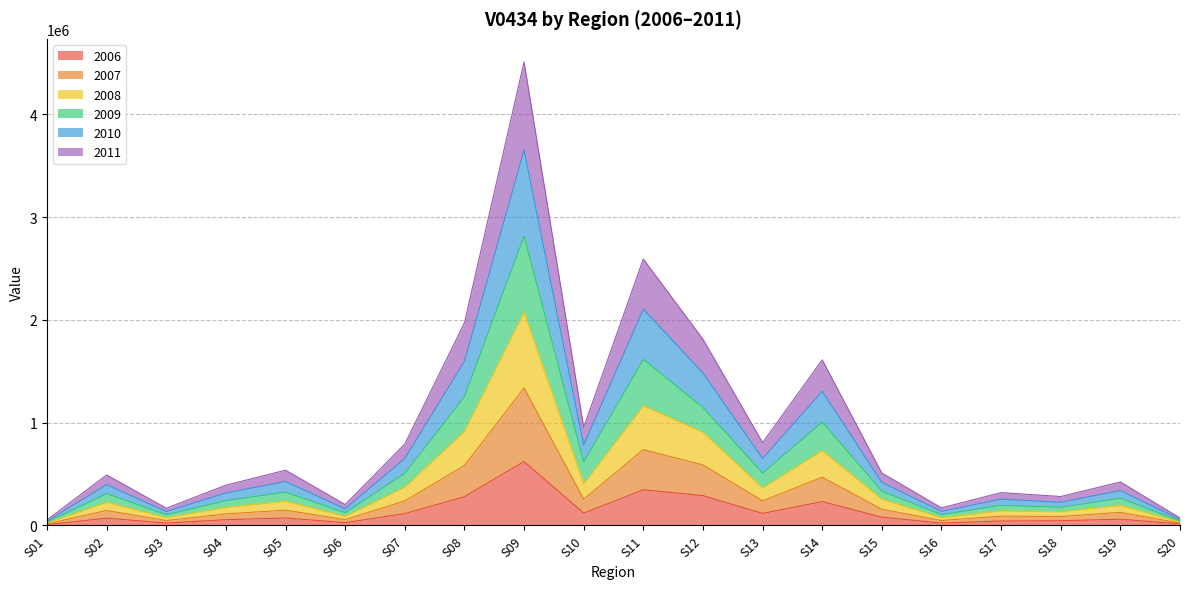

At which category is the sum across all series the highest?

S09